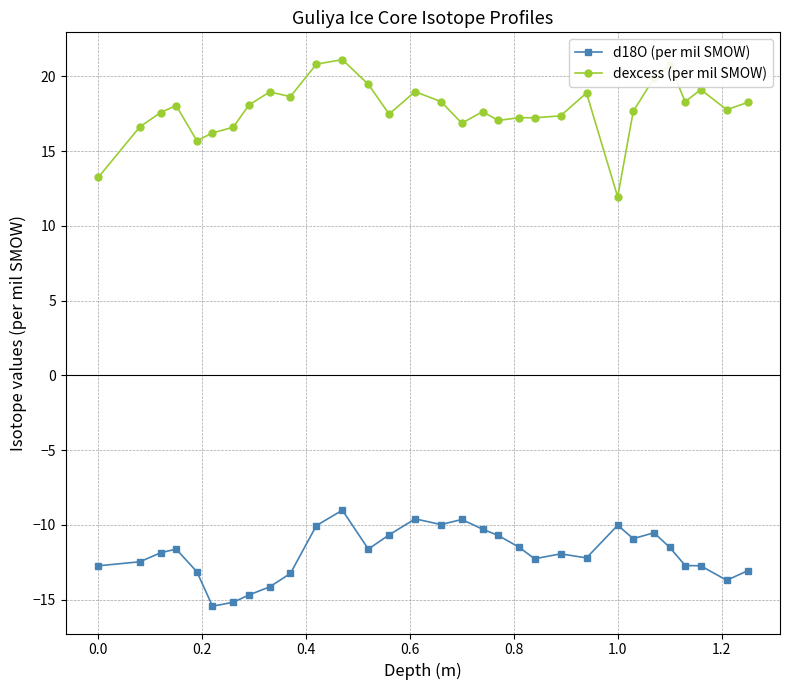

At how many categories does at least one series exceed -2?

31